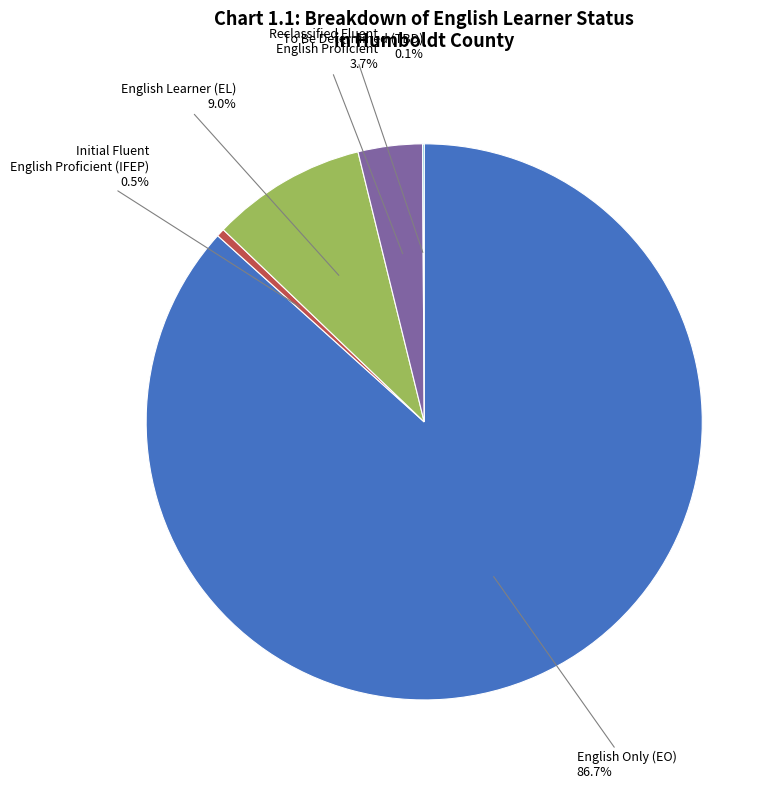

Do Initial Fluent English Proficient (IFEP) and English Learner (EL) together represent more than half of the pie?

No